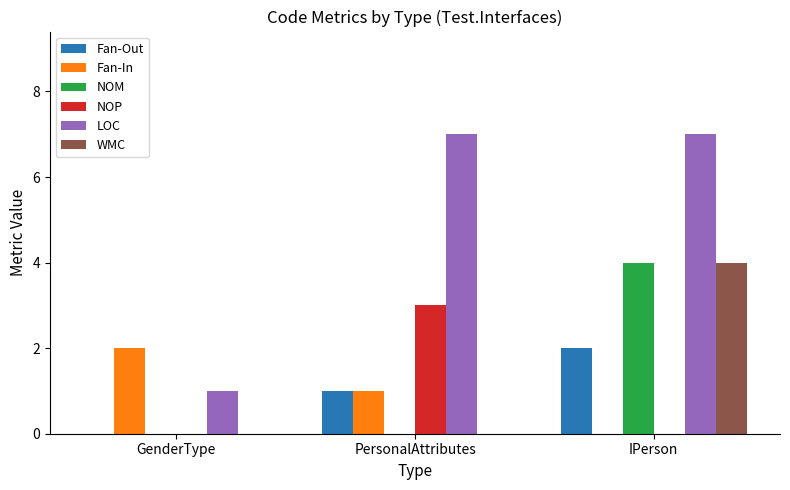

The value of NOM at PersonalAttributes is 1. True or false?

False